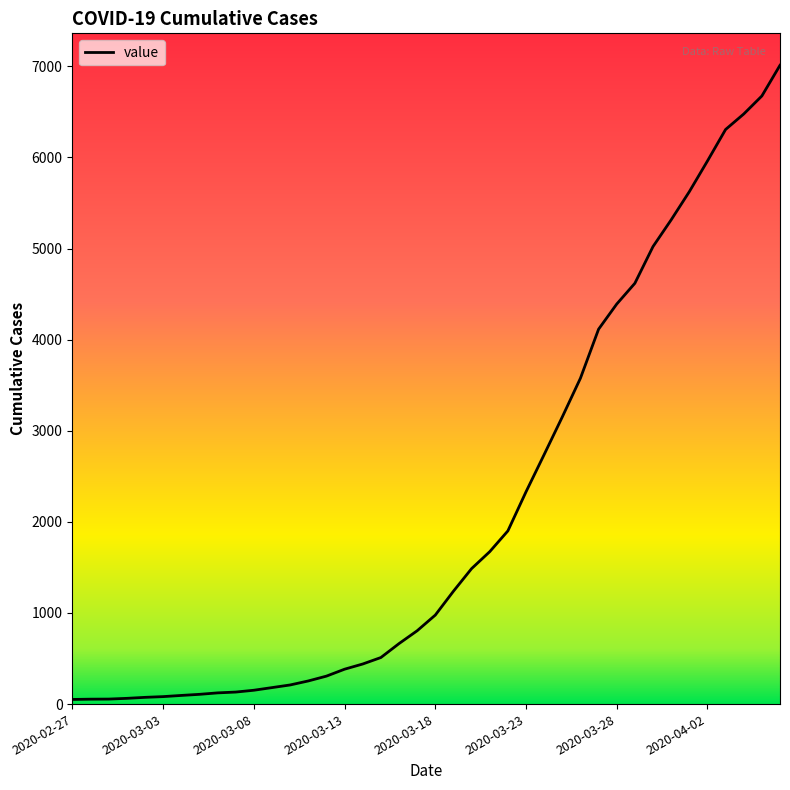

How many lines are shown in the chart?

1